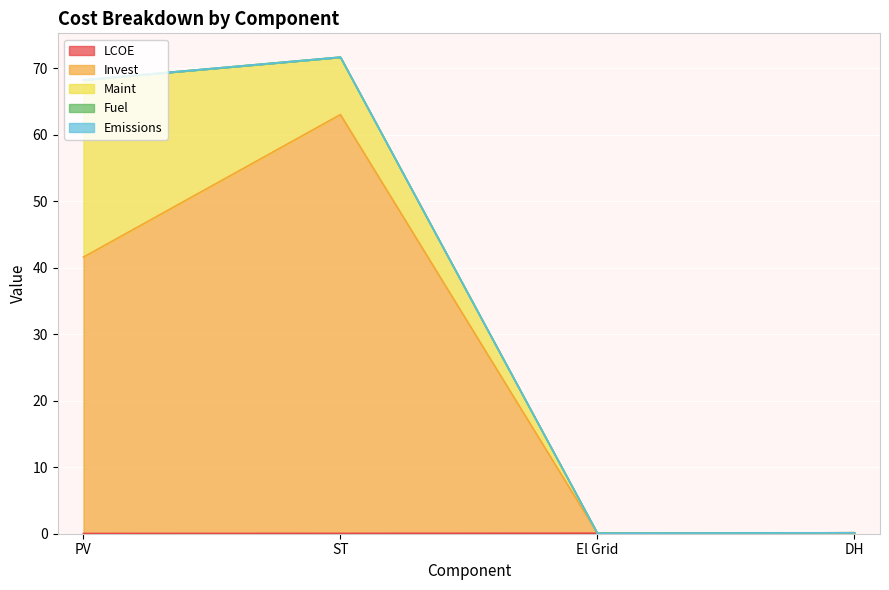

Reading right to left, transcribe all the data shown in this chart.

LCOE: DH=0.1	El Grid=0.1	ST=0.0	PV=0.0
Invest: DH=0.0	El Grid=0.0	ST=63.0	PV=41.6
Maint: DH=0.0	El Grid=0.0	ST=8.6	PV=26.6
Fuel: DH=0.0	El Grid=0.0	ST=0.0	PV=0.0
Emissions: DH=0.0	El Grid=0.0	ST=0.0	PV=0.0